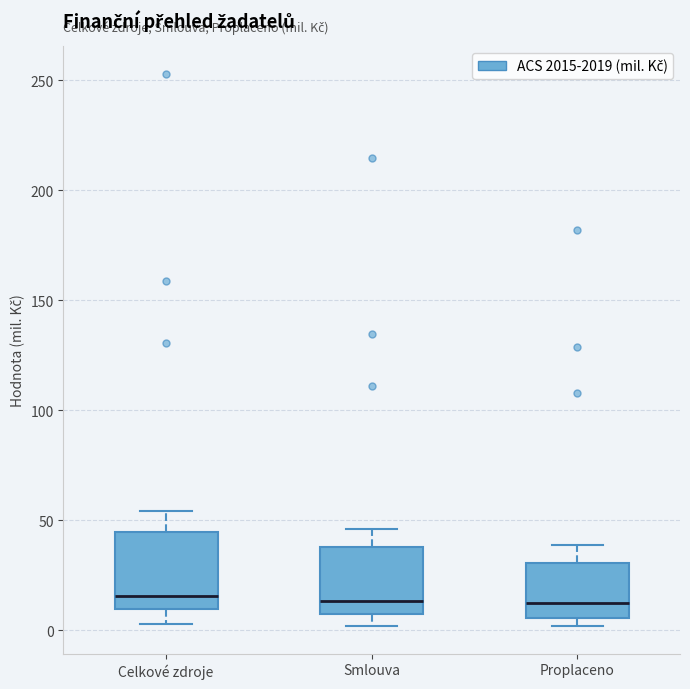

Where is the lower edge of the box for Celkové zdroje on the y-axis? The values are not printed on the chart, so give them approximately, as read against the axis.

10